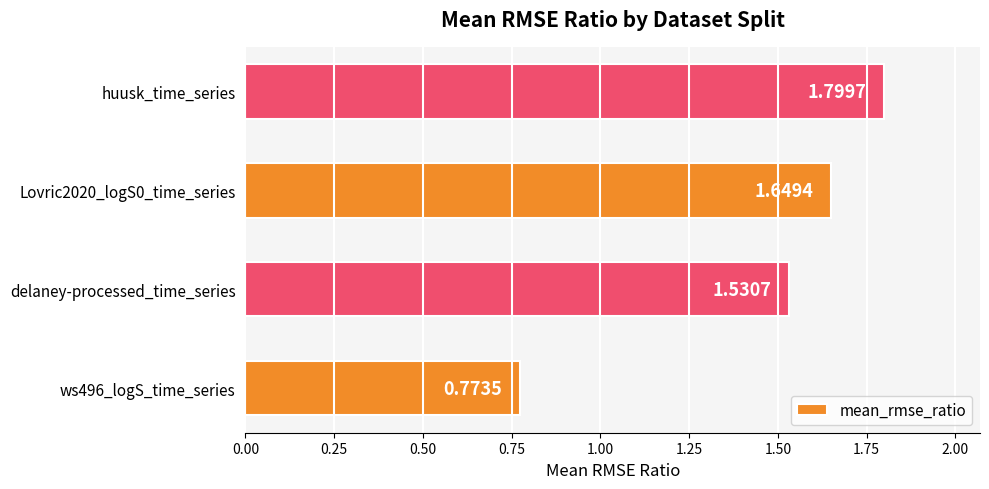

Which label corresponds to the largest value in the chart?

huusk_time_series